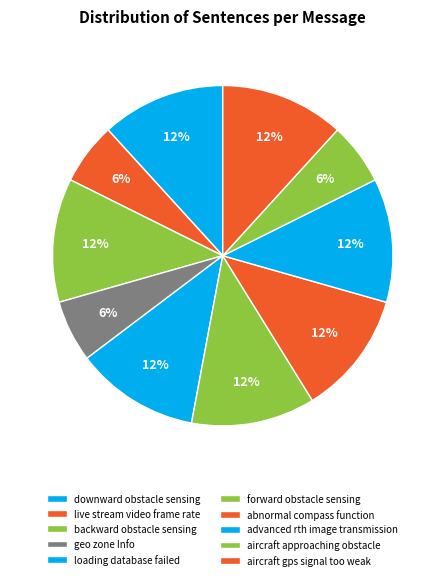

Which category has the biggest portion of the pie?

downward obstacle sensing